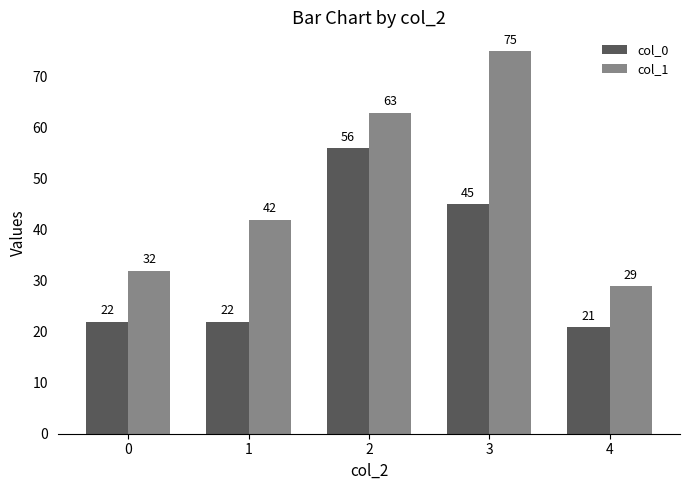

How many bars are there in total?

10